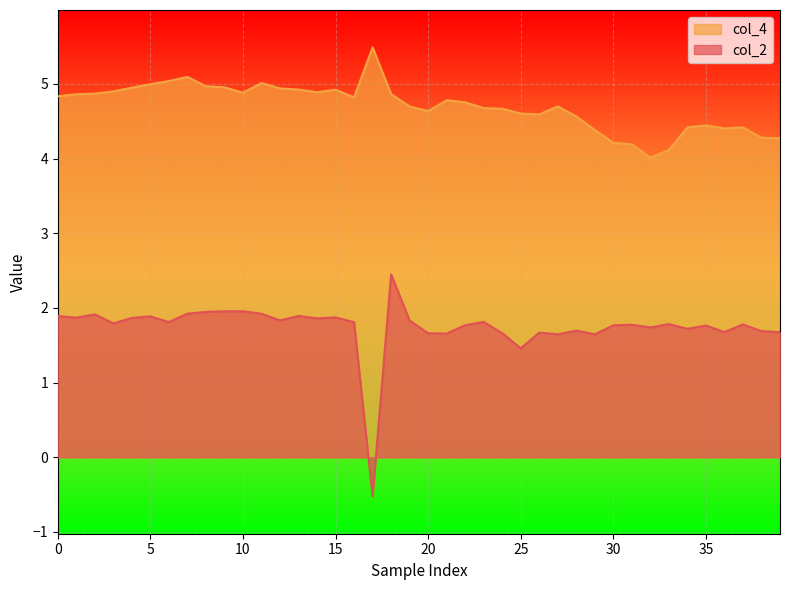

Where is the first local minimum for col_4?

10